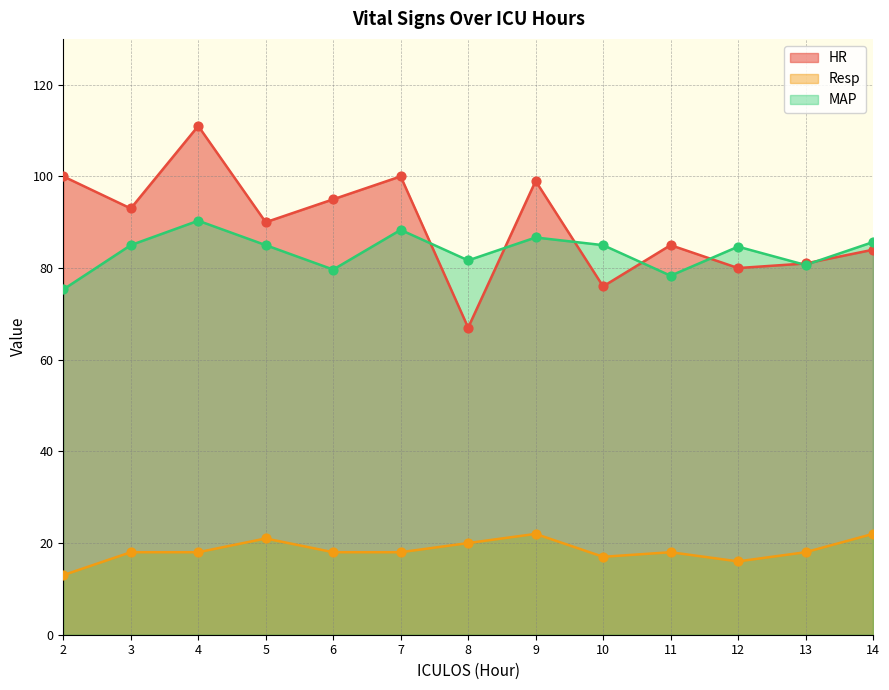

Which series reaches the minimum Y coordinate?

Resp